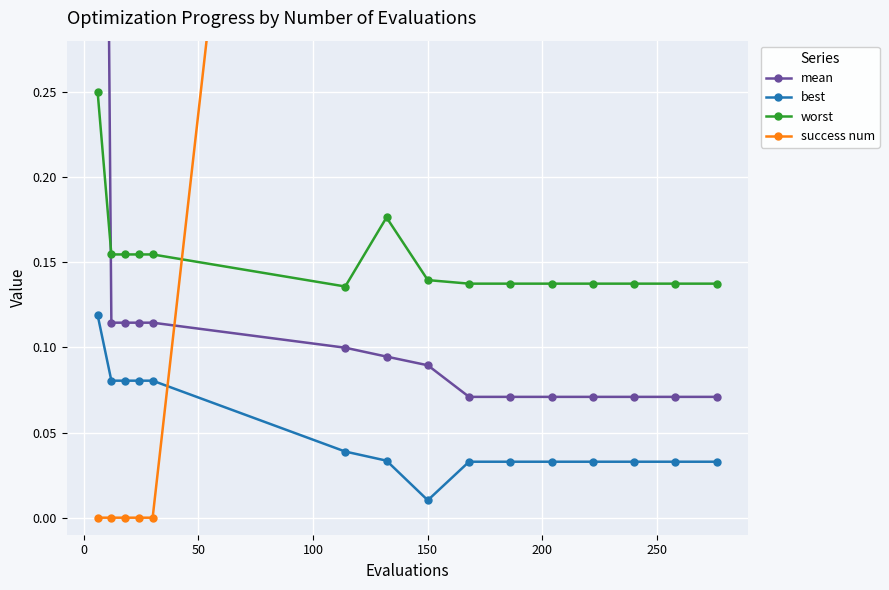

True or false: worst and best cross at least once.

False